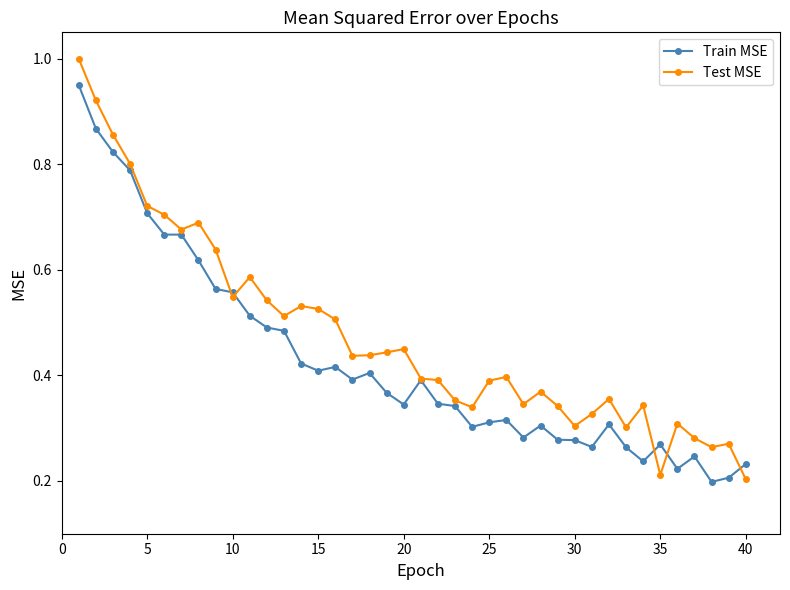

Which series has the largest range (max minus min)?

Test MSE